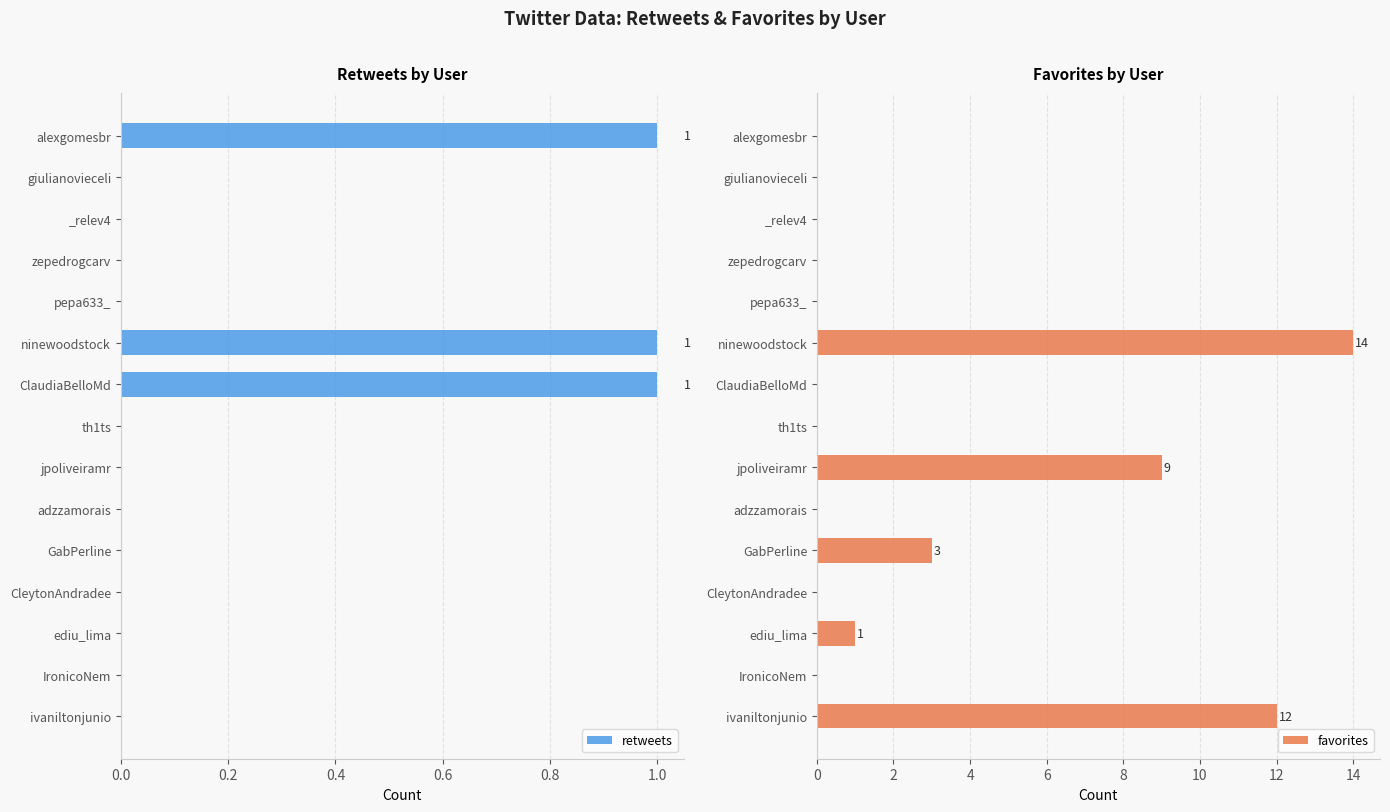

At which label does favorites reach its peak?

ninewoodstock